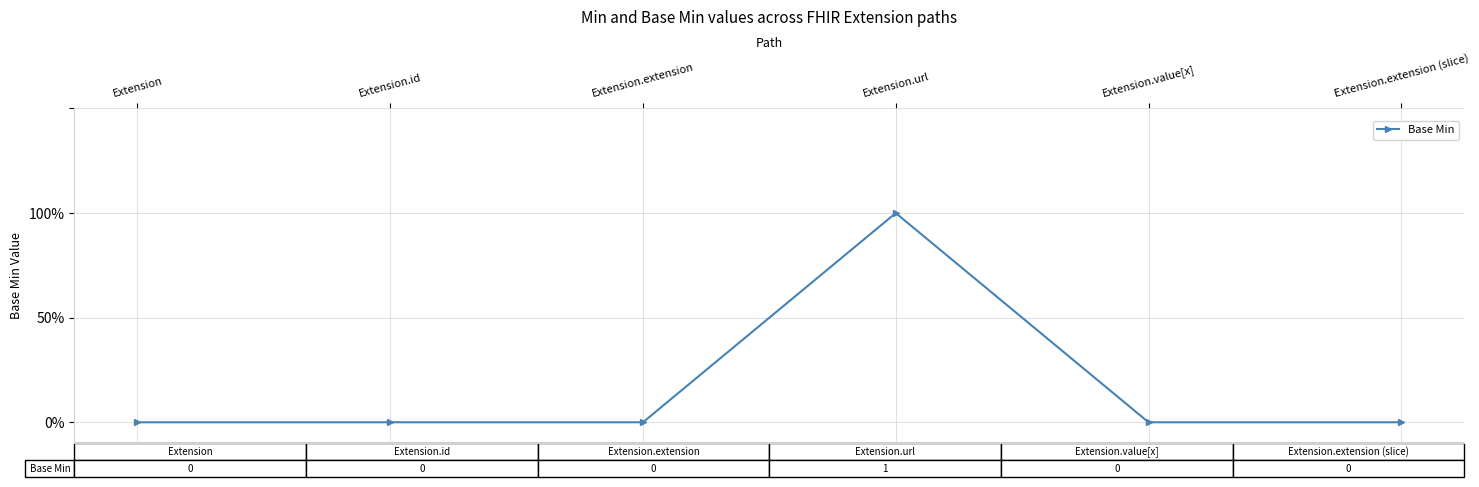

What position from the left is Extension?

1